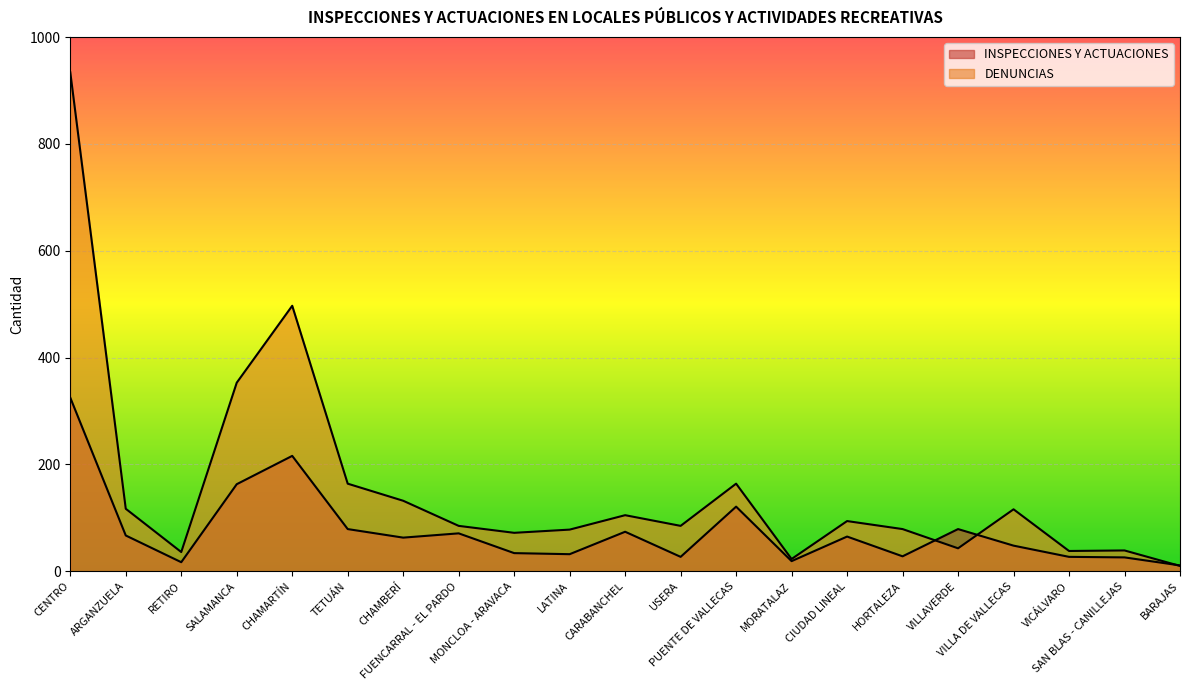

Reading right to left, extract all data points from this chart.

INSPECCIONES Y ACTUACIONES: 11	26	27	48	79	28	65	19	121	27	74	32	34	71	63	79	216	163	17	67	325
DENUNCIAS: 10	39	38	116	43	79	94	23	164	85	105	78	72	85	132	164	497	353	36	117	934